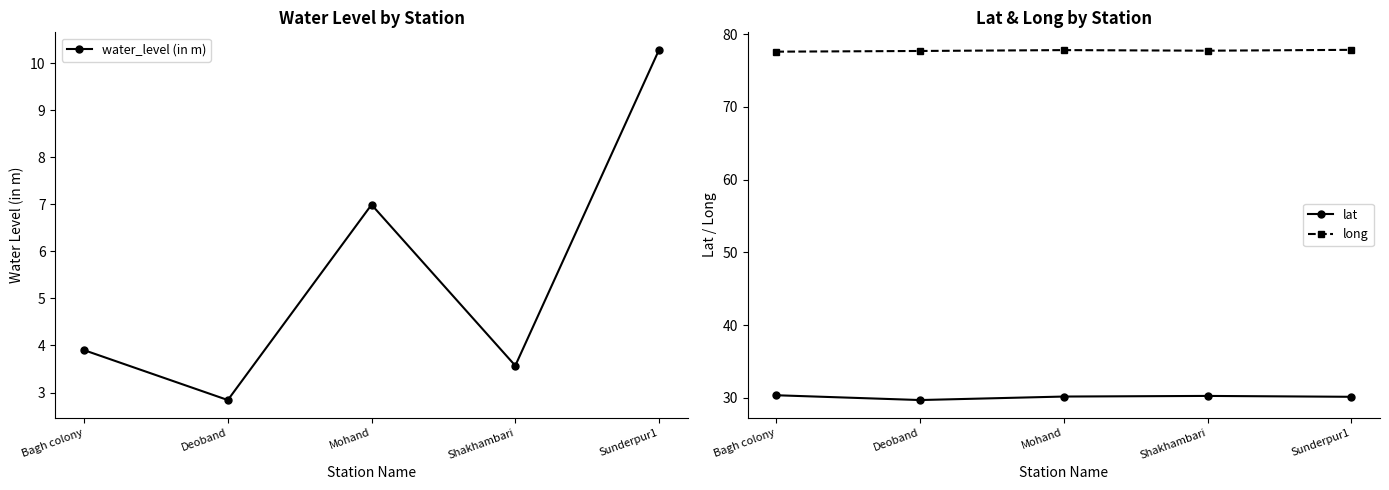

Reading left to right, transcribe all the data shown in this chart.

water_level (in m): 3.9	2.8	7.0	3.6	10.3
lat: 30.3	29.7	30.2	30.3	30.1
long: 77.6	77.7	77.8	77.7	77.9